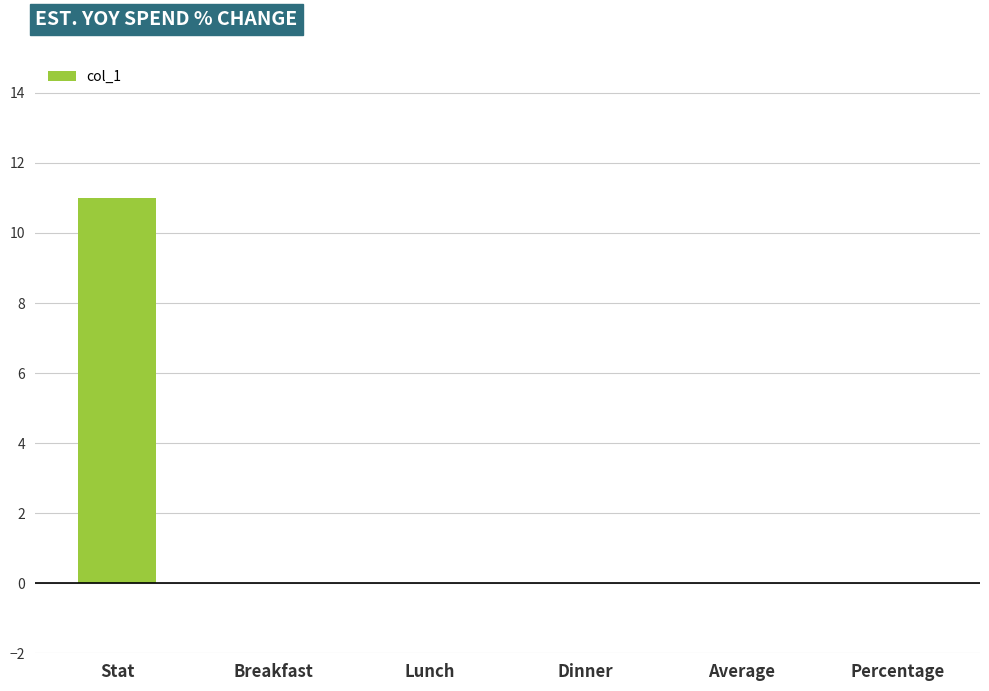

At which category does the chart reach its peak across all series?

Stat